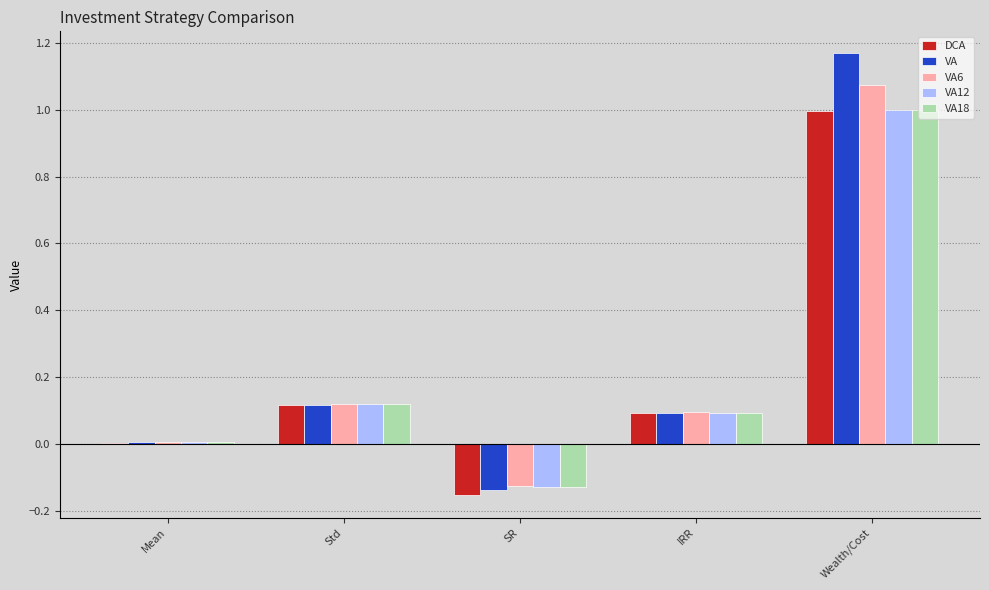

What is the sum of the VA values at Wealth/Cost and IRR?

1.3